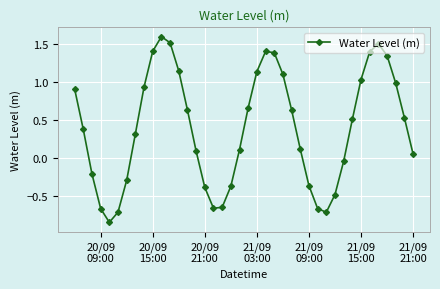

Count the number of data series in this chart.

1